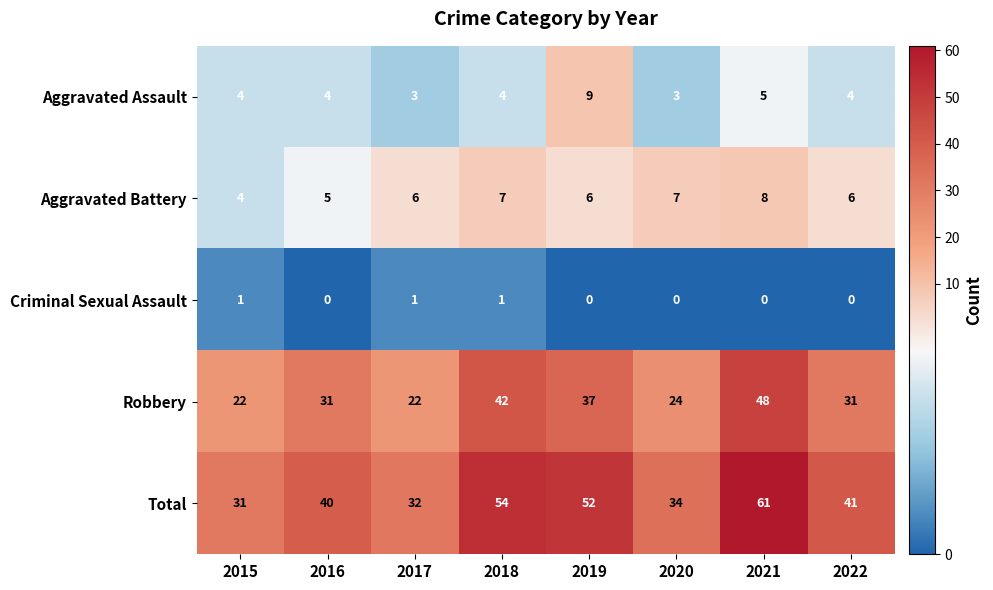

Count the Aggravated Battery values in the range 6 to 7.

5